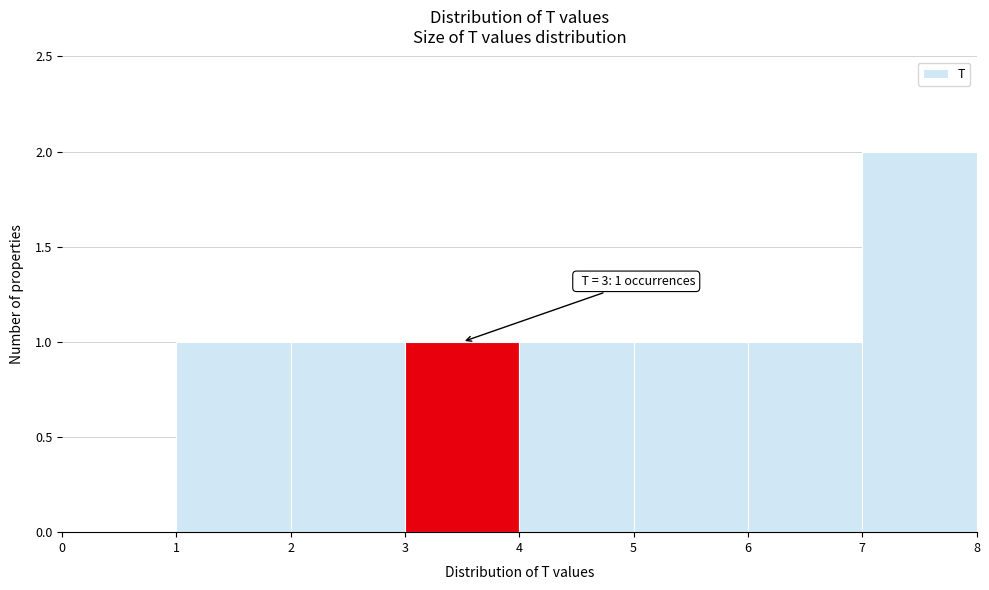

Over which range of the x-axis is the bar tallest?

7 to 8